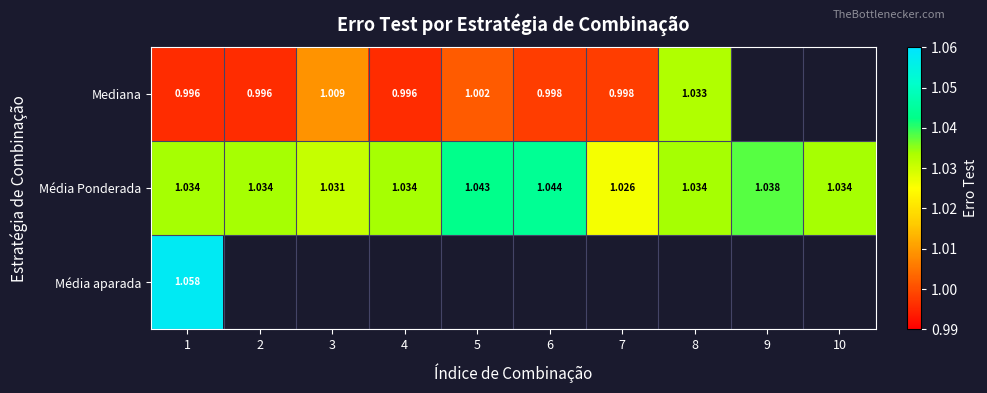

Which label corresponds to the largest value in the chart?

1